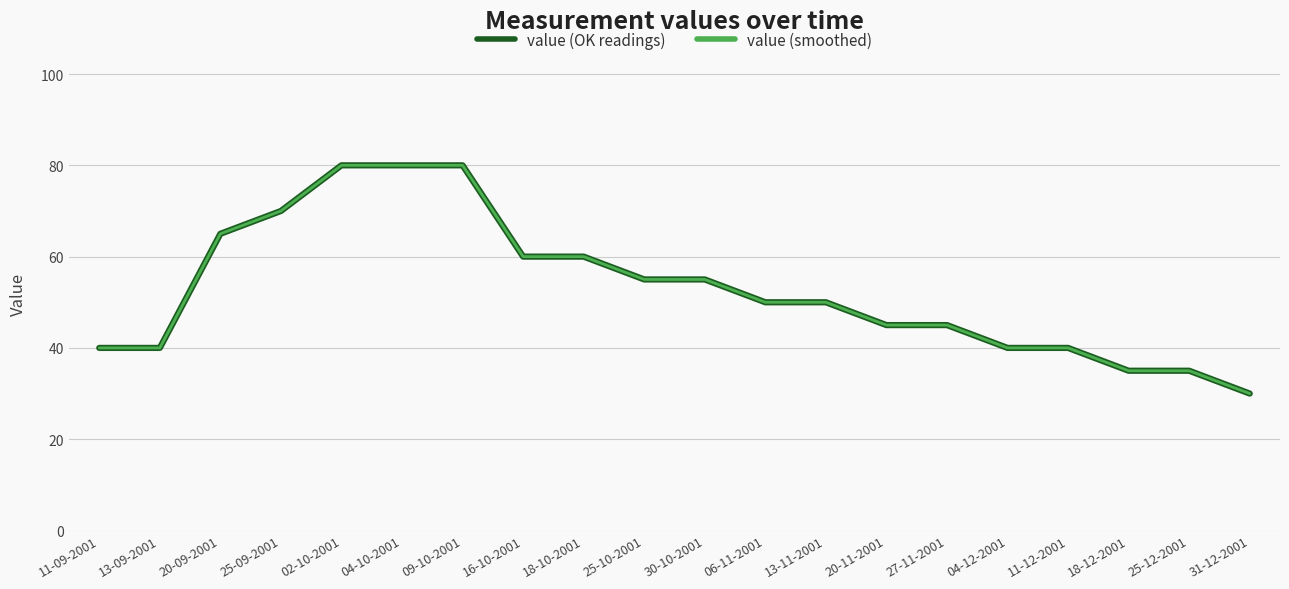

Does the chart have visible grid lines?

Yes